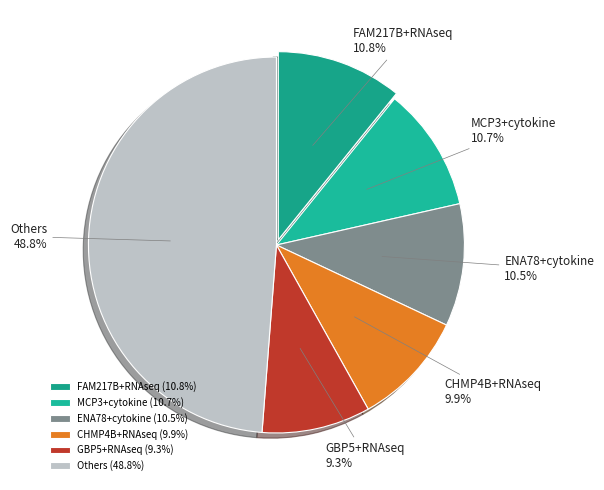

To the nearest percent, what percentage of the pie is MCP3+cytokine?

11%